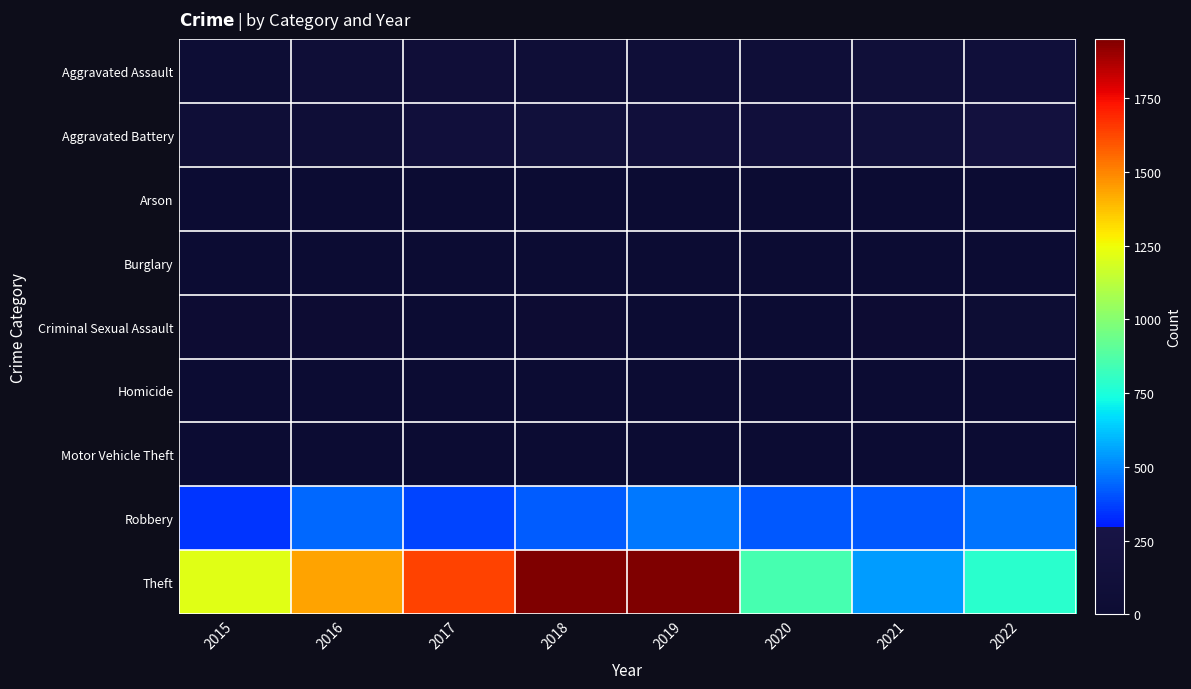

At which category is the sum across all series the highest?

2019